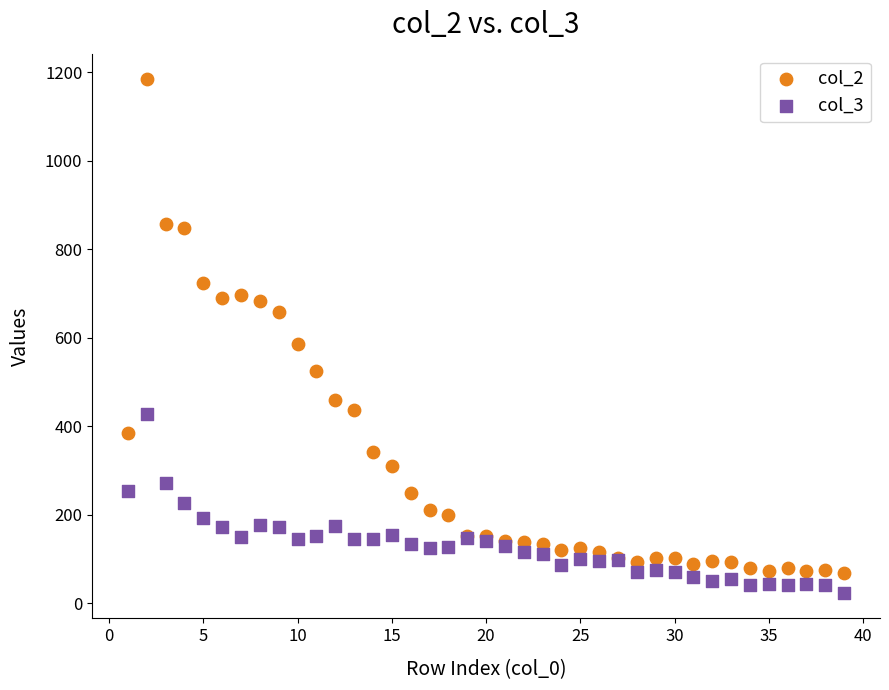

Which series has the widest spread of Y values?

col_2